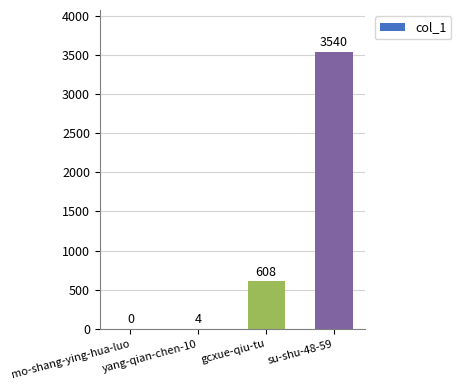

What is the ratio of the value at su-shu-48-59 to the value at gcxue-qiu-tu?

5.8